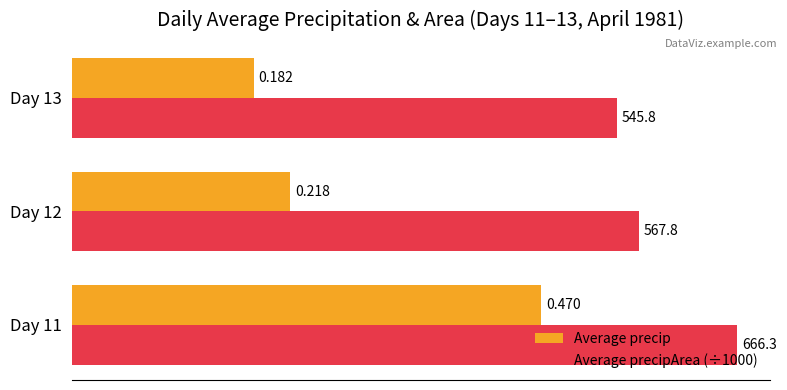

What are all the series names shown in the legend?

Average precip, Average precipArea (÷1000)